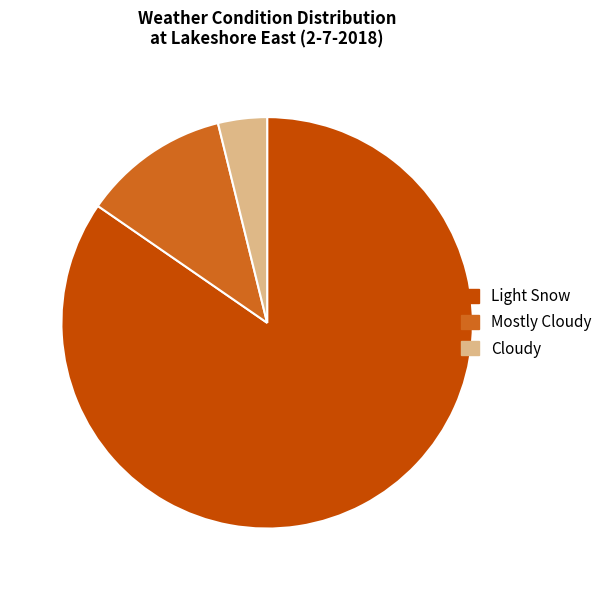

Which category accounts for the majority?

Light Snow